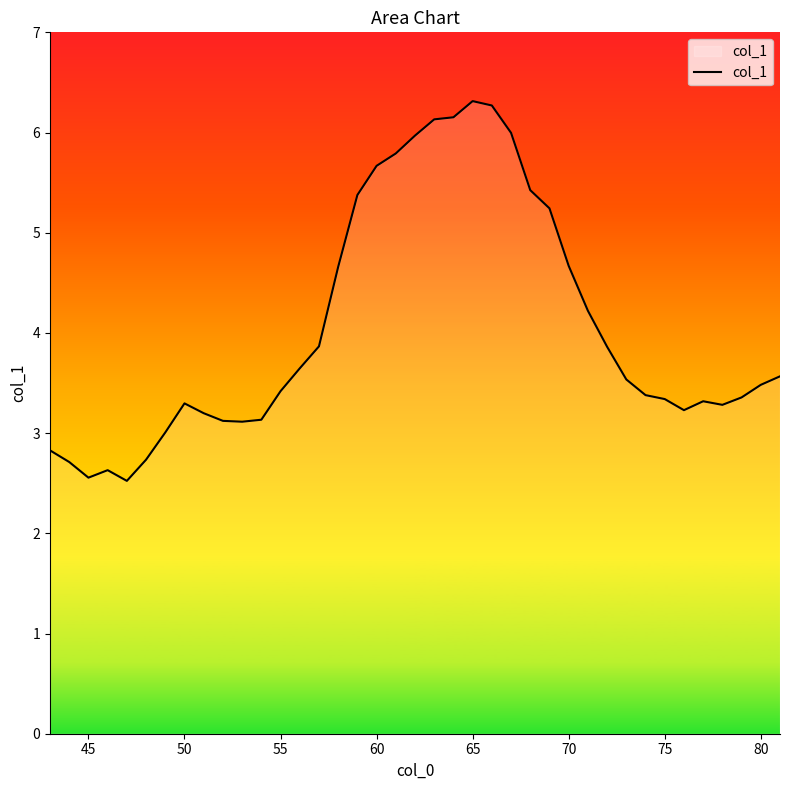

How many lines are shown in the chart?

1